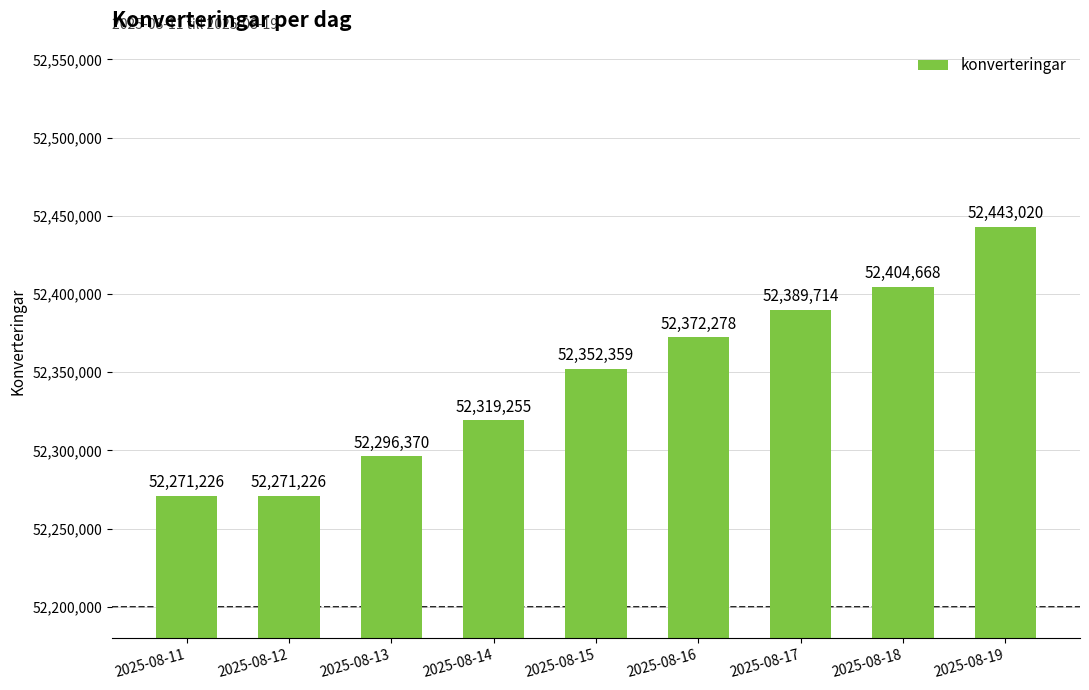

What is the ratio of the value at 2025-08-17 to the value at 2025-08-11?

1.0